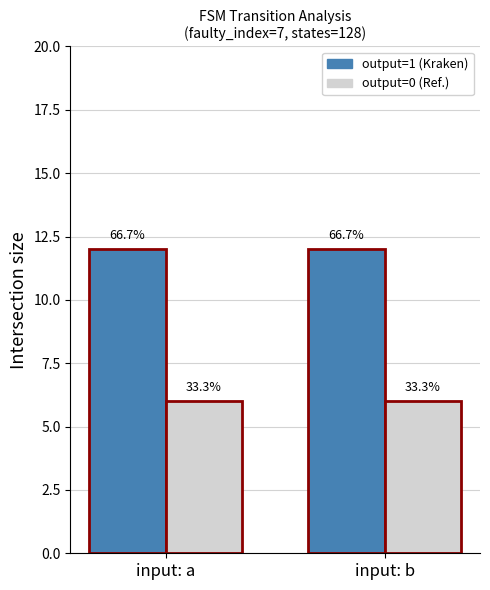

Does the chart contain stacked bars?

No